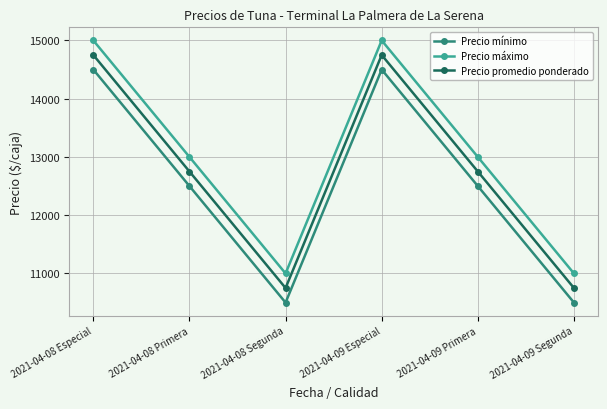

How many lines are shown in the chart?

3